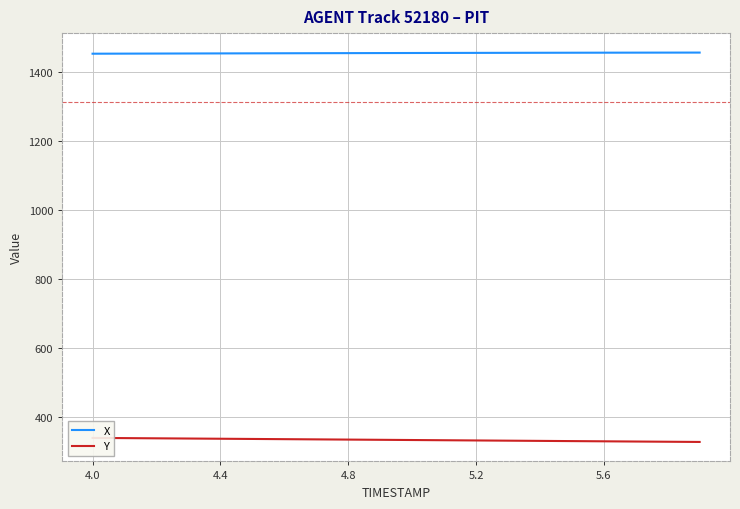

Which series has the largest total across all categories?

X